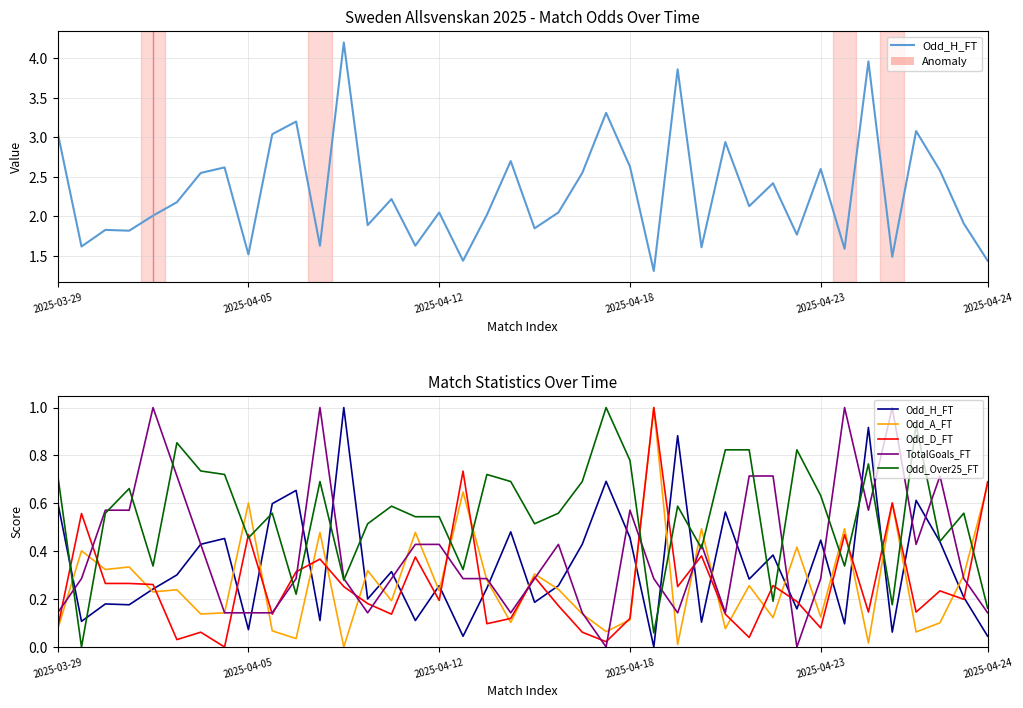

What is the highest value of the Odd_H_FT series?

1.0